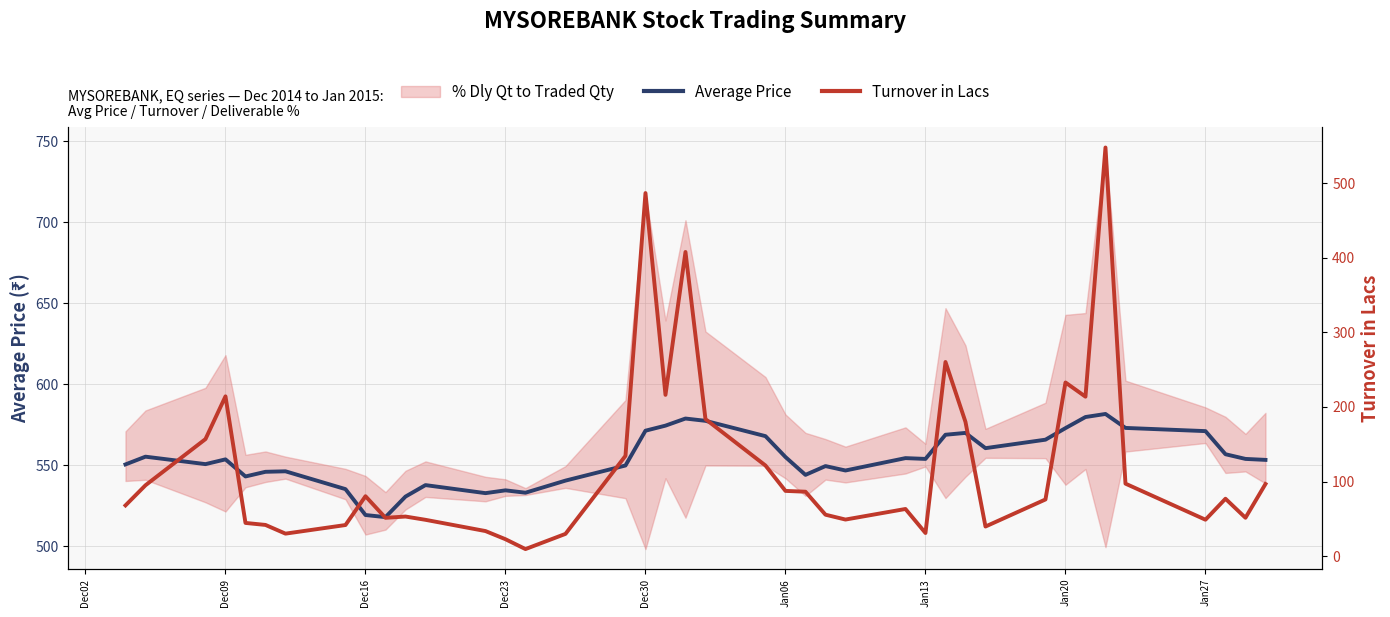

What is the highest value of the Average Price series?

581.7